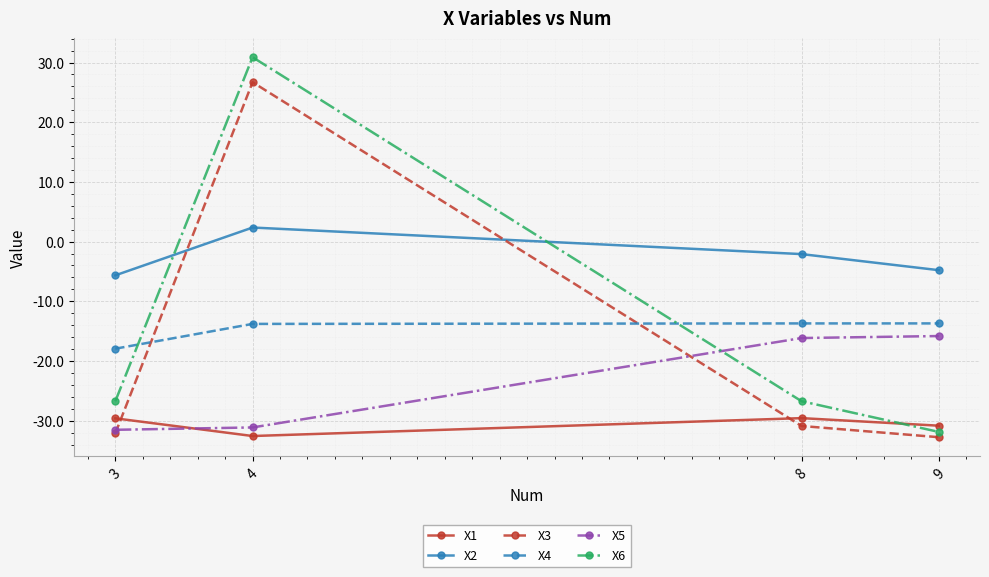

What is the approximate value of X1 at 3?

-29.6